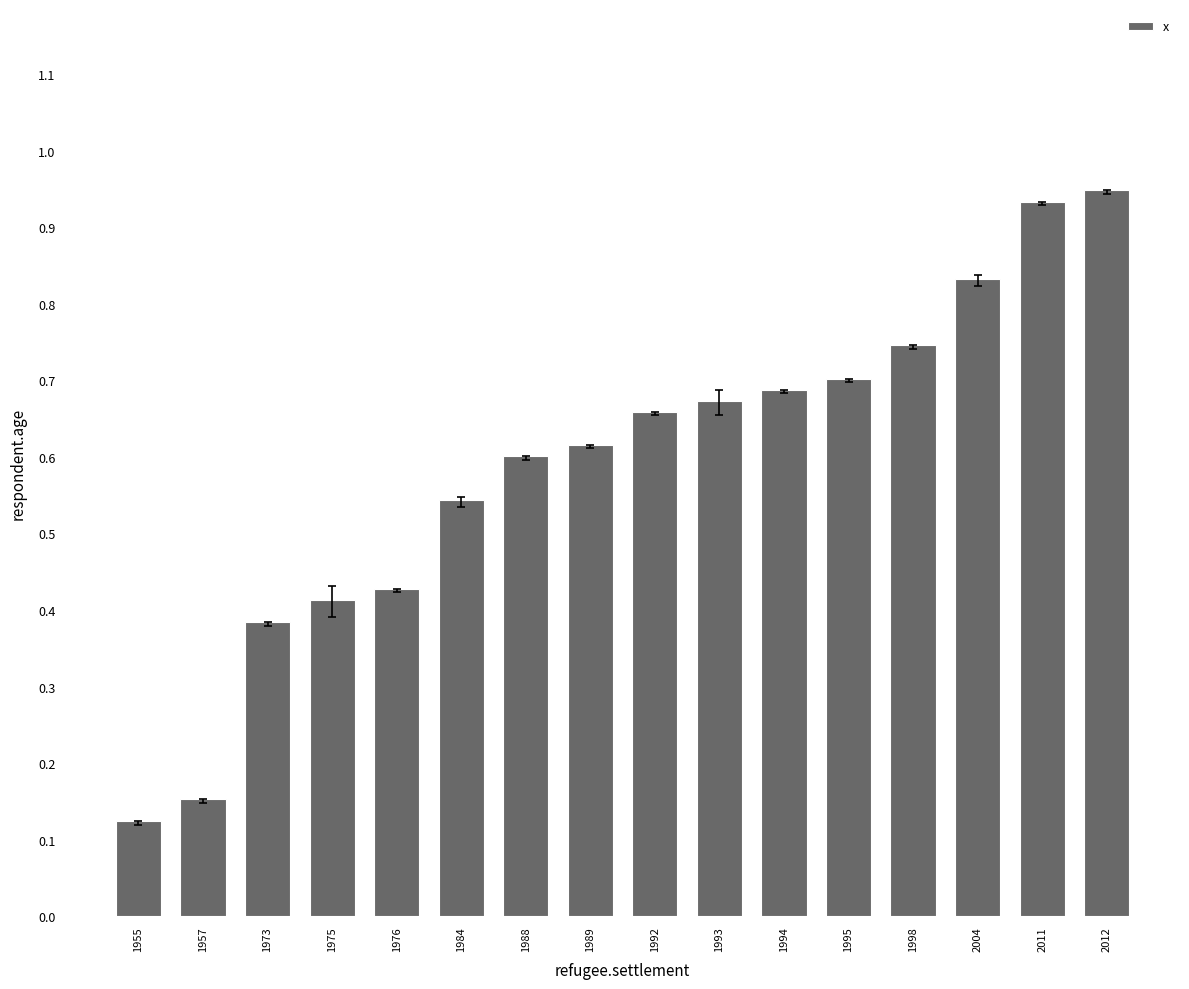

Is it true that the value at 1992 is 0.7?

True